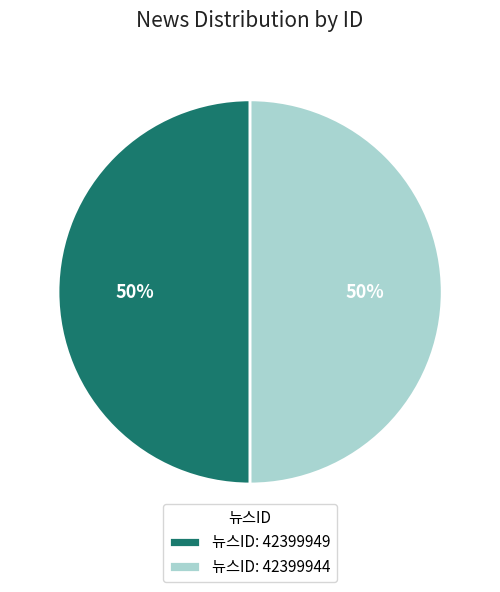

What is the ratio of the value at 뉴스ID: 42399944 to the value at 뉴스ID: 42399949?

1.0